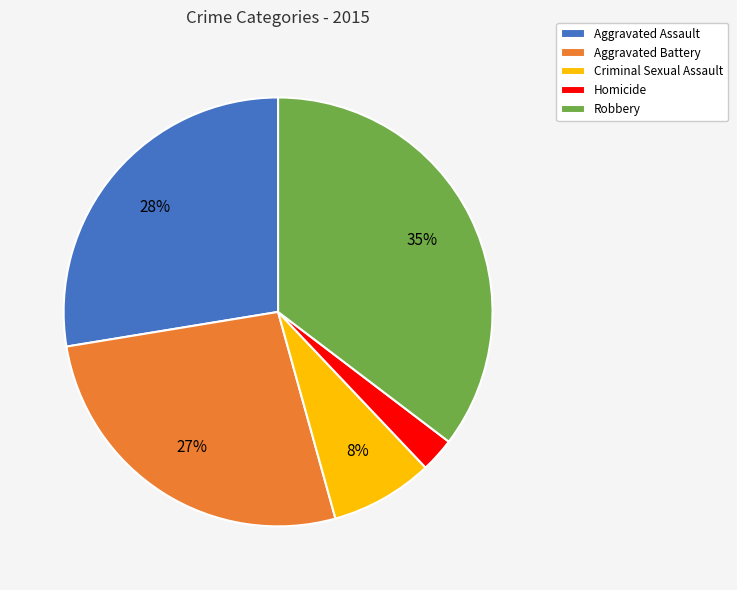

What percentage is the Aggravated Battery slice, to the nearest percent?

27%